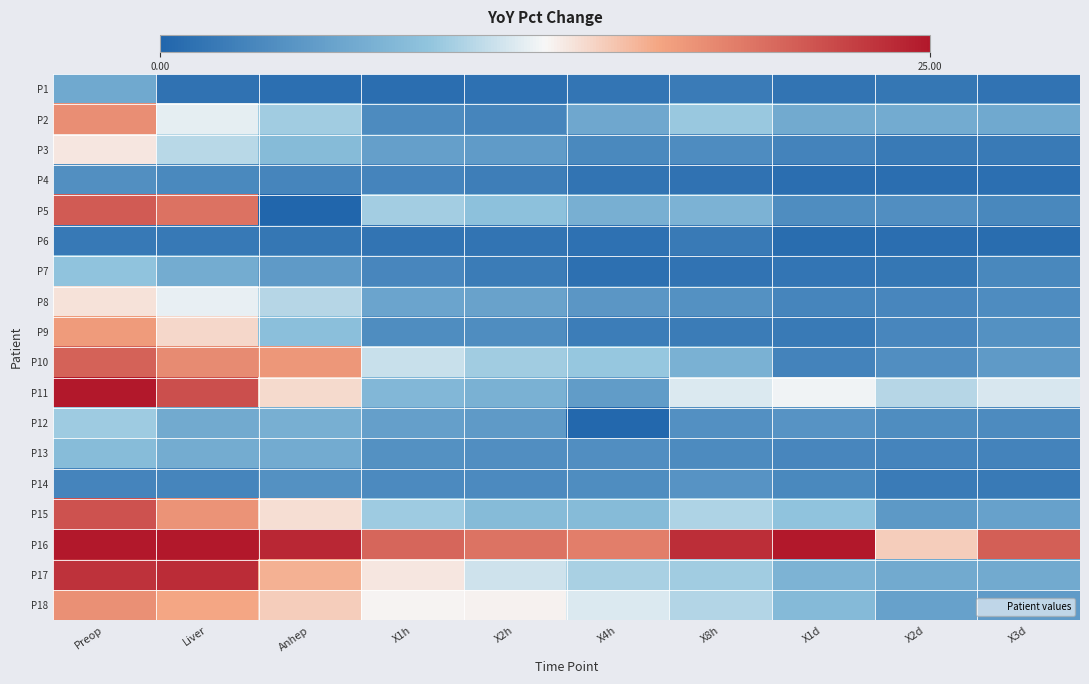

What is the total value across all series at X1d?

96.4